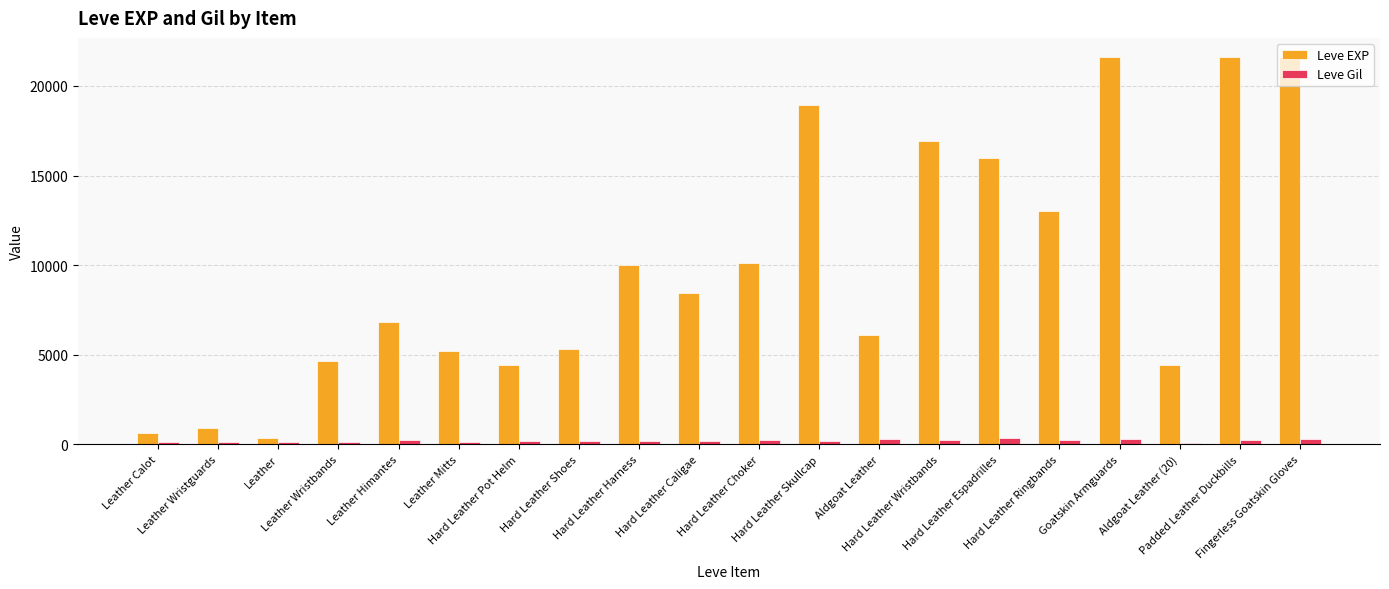

What is the sum of the Leve Gil values at Leather Mitts and Fingerless Goatskin Gloves?

435